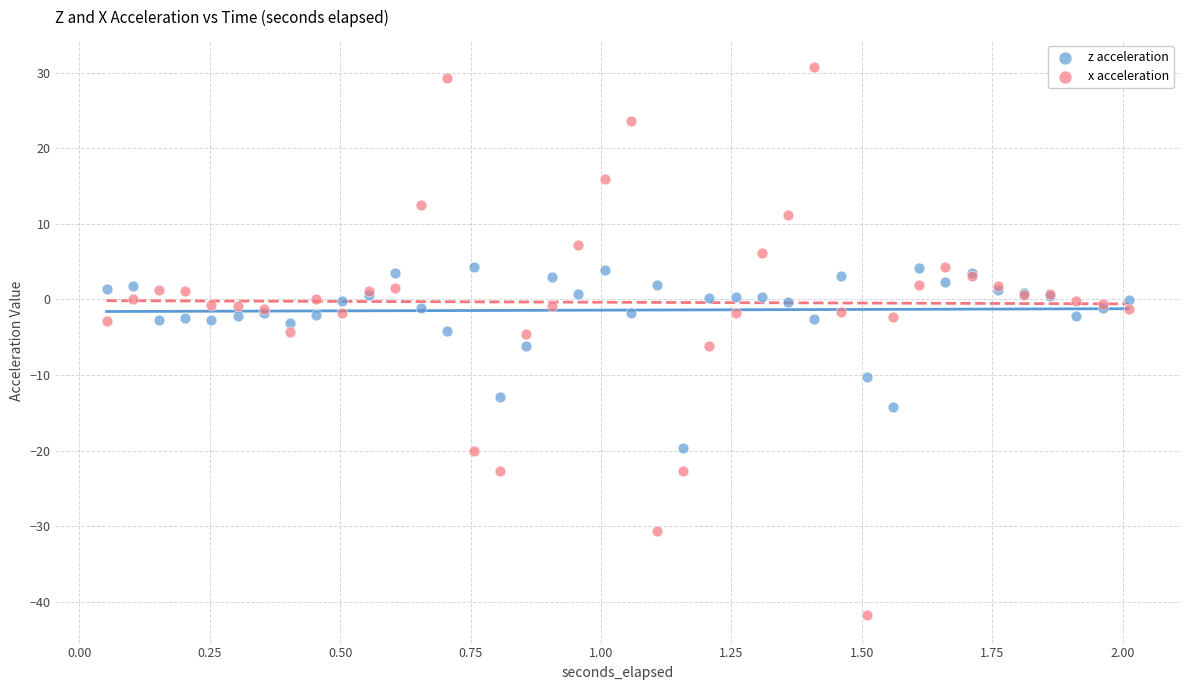

Which series has the widest spread of Y values?

x acceleration